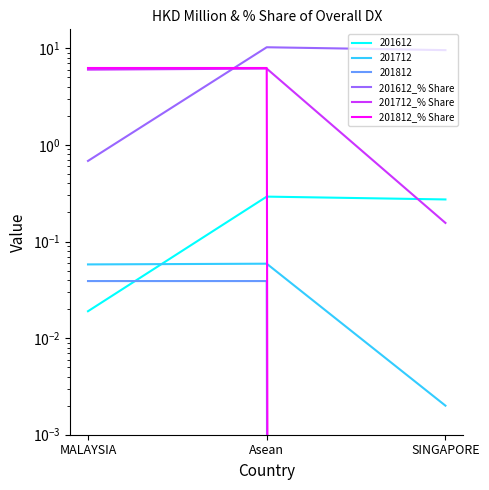

Which has a higher value, Asean or MALAYSIA?

Asean